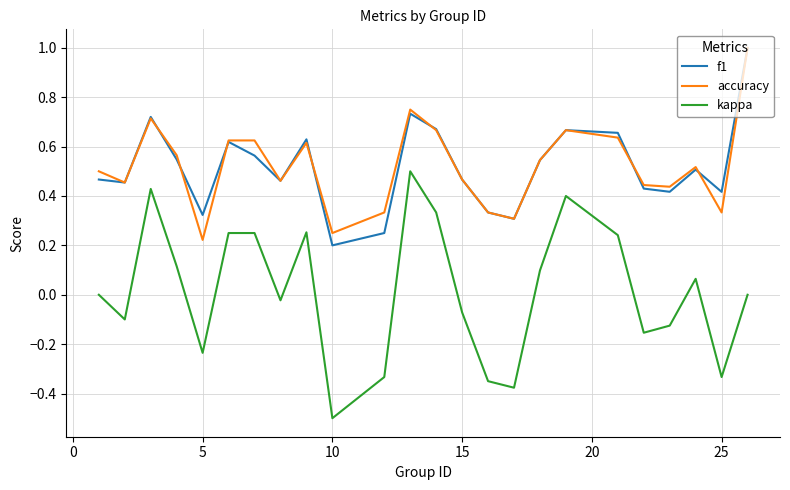

What is the highest value of the accuracy series?

1.0